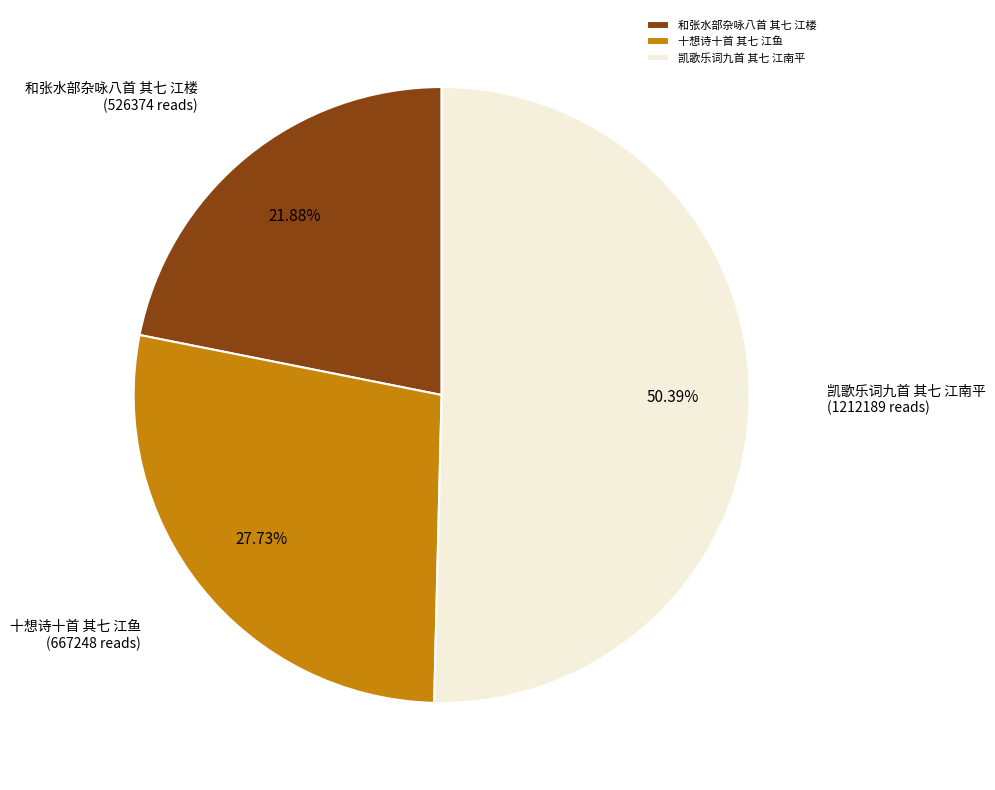

Which slice is the smallest?

和张水部杂咏八首 其七 江楼